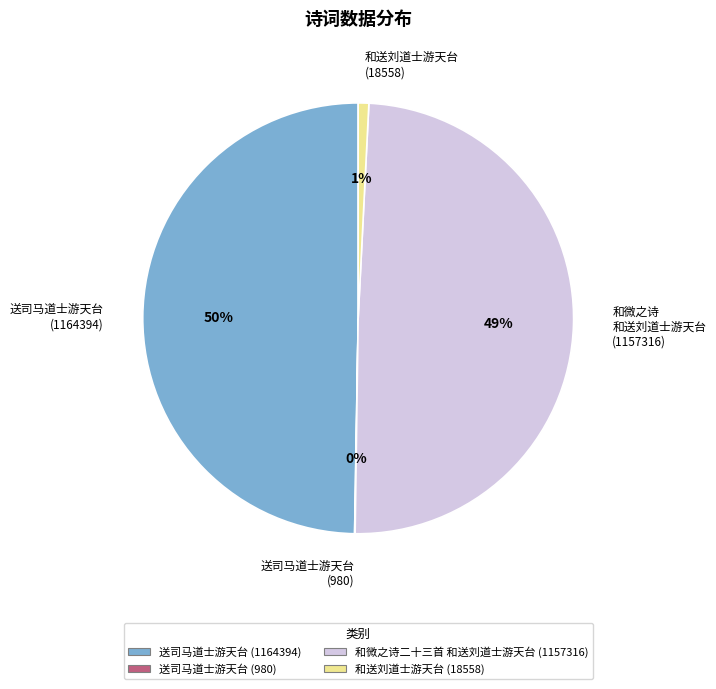

The 和微之诗 和送刘道士游天台 (1157316) slice represents 49% of the pie. True or false?

True